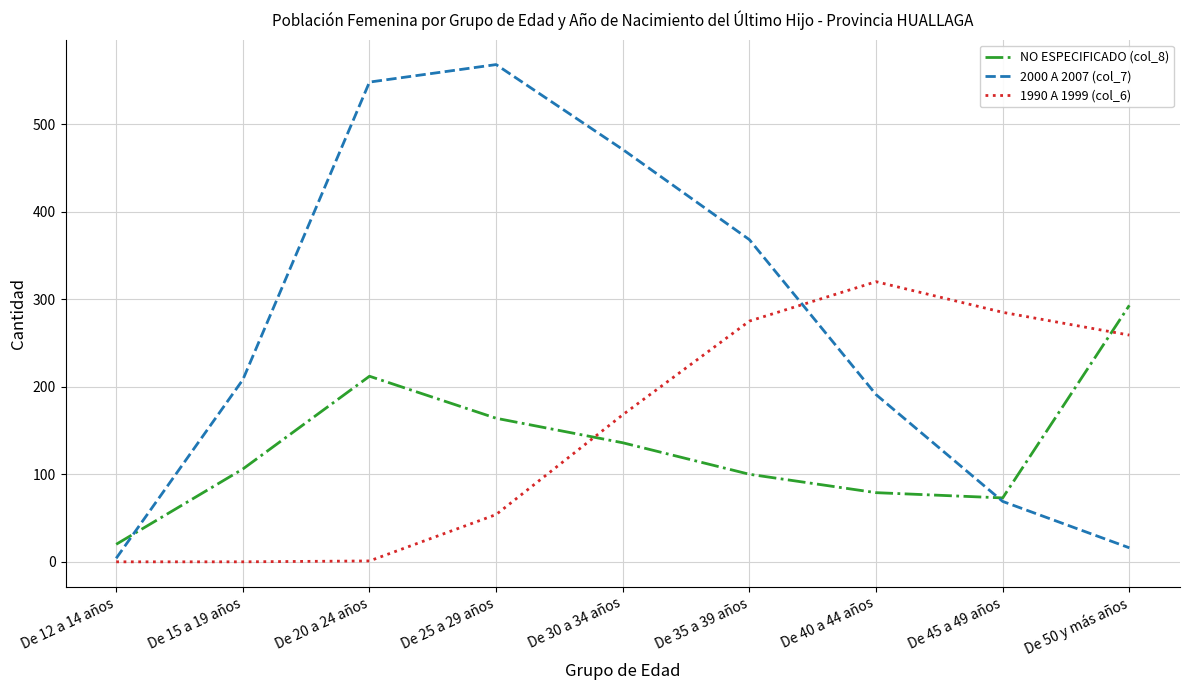

What is the maximum value shown in the chart?

568